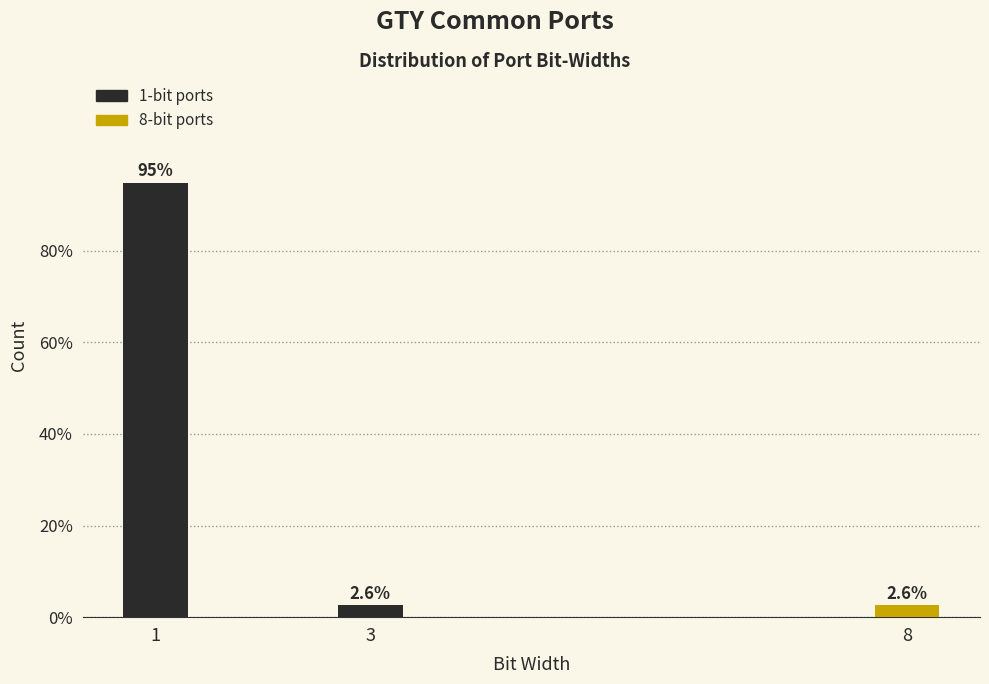

Reading left to right, list all the values displayed in this chart.

1=94.9	3=2.6	8=2.6